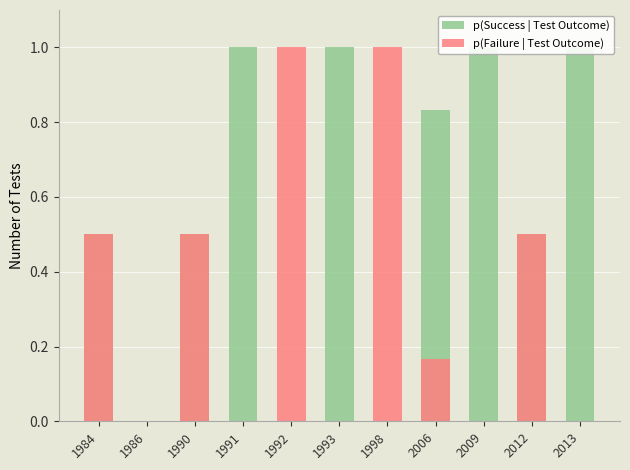

What is the difference between the second highest and second lowest values in the p(Failure | Test Outcome) series?

1.0